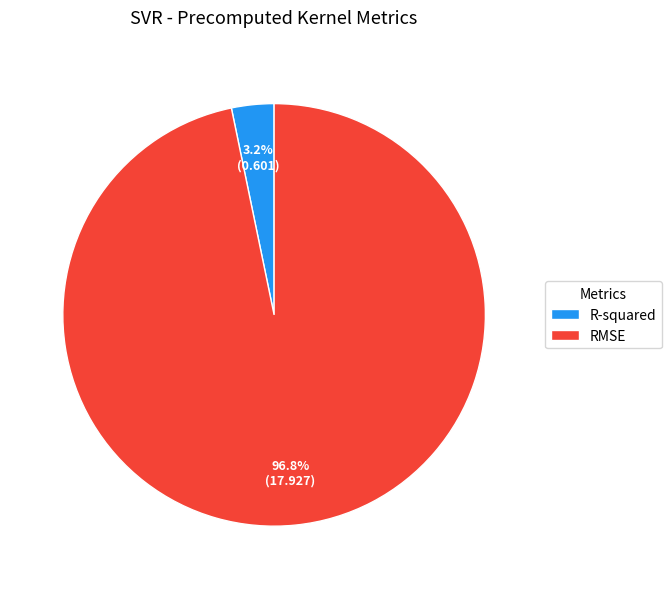

What is the largest slice in the pie chart?

RMSE